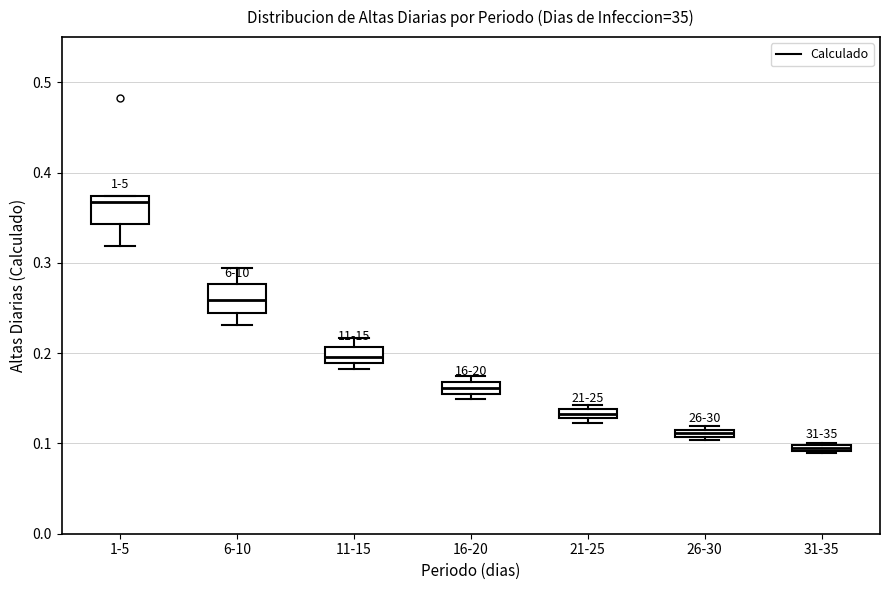

Where is the upper edge of the box for 26-30 on the y-axis? The values are not printed on the chart, so give them approximately, as read against the axis.

0.12